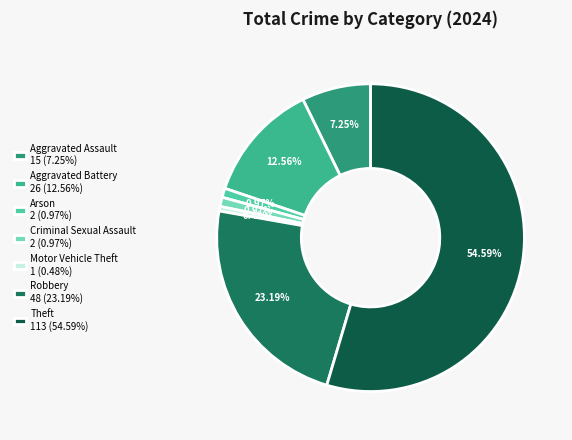

How many slices are in this pie chart?

7